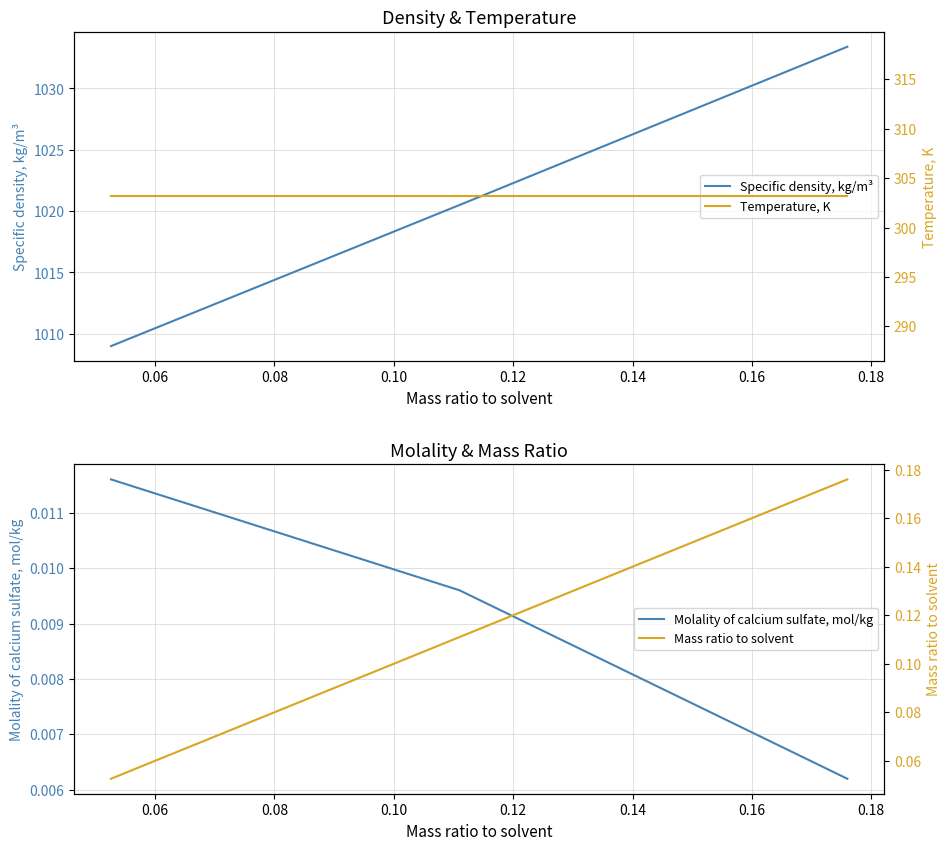

List the series in order of their peak value, lowest first.

Molality of calcium sulfate, mol/kg, Mass ratio to solvent, Temperature, K, Specific density, kg/m³